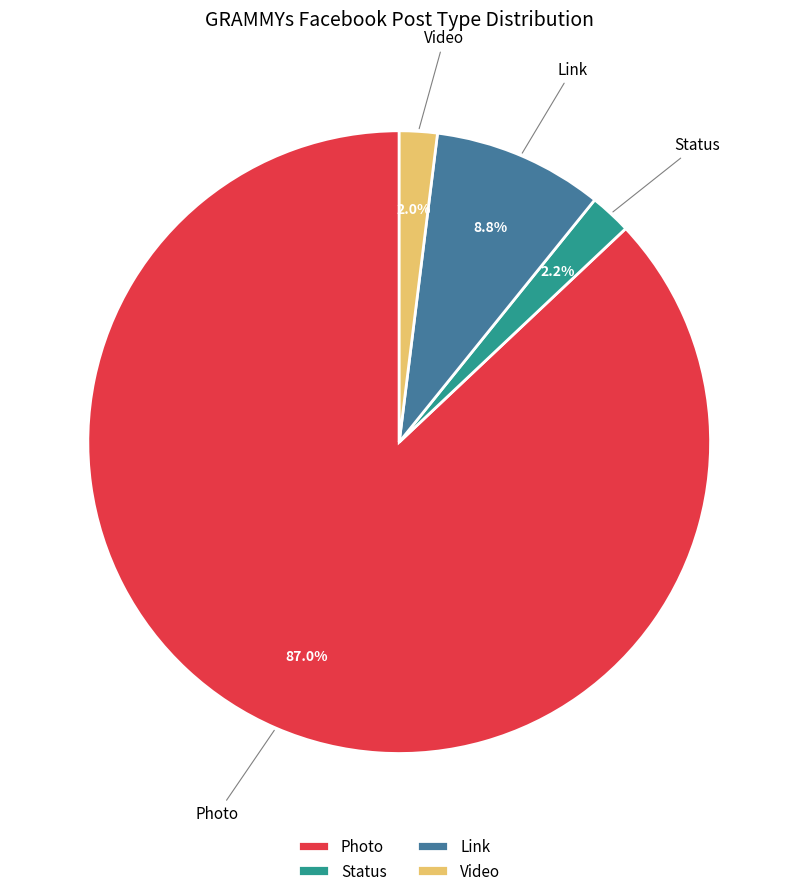

How many segments does this pie chart have?

4